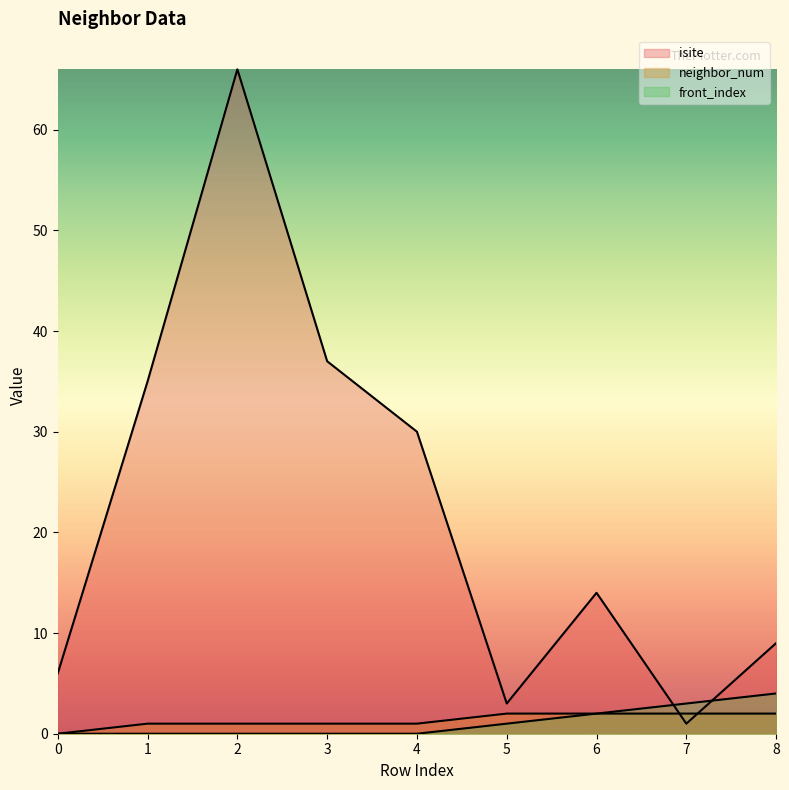

How many positive values does the neighbor_num series have?

8